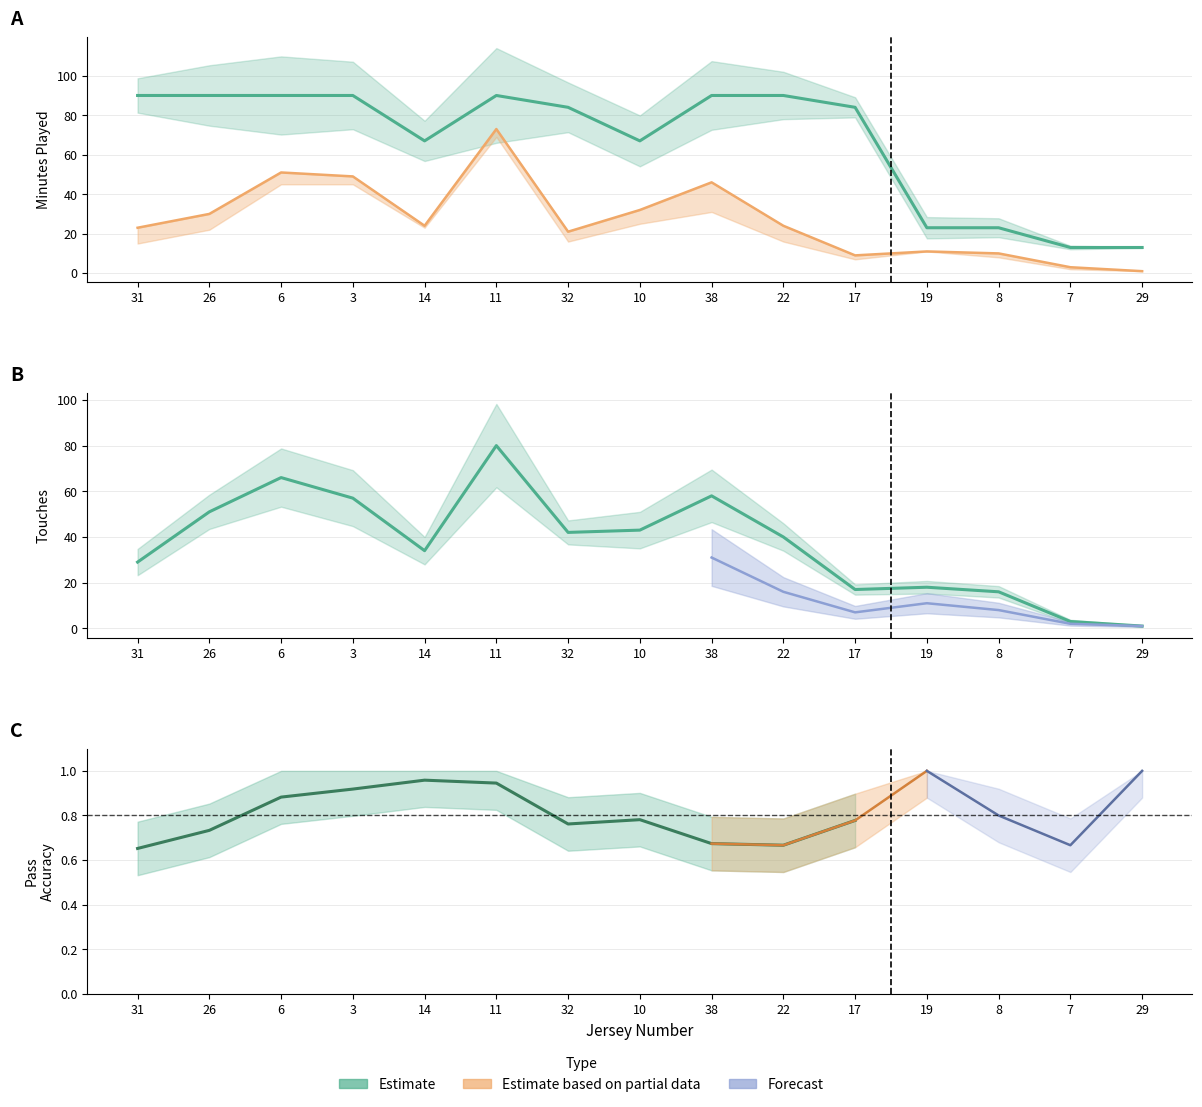

Which label corresponds to the smallest value in the chart?

29